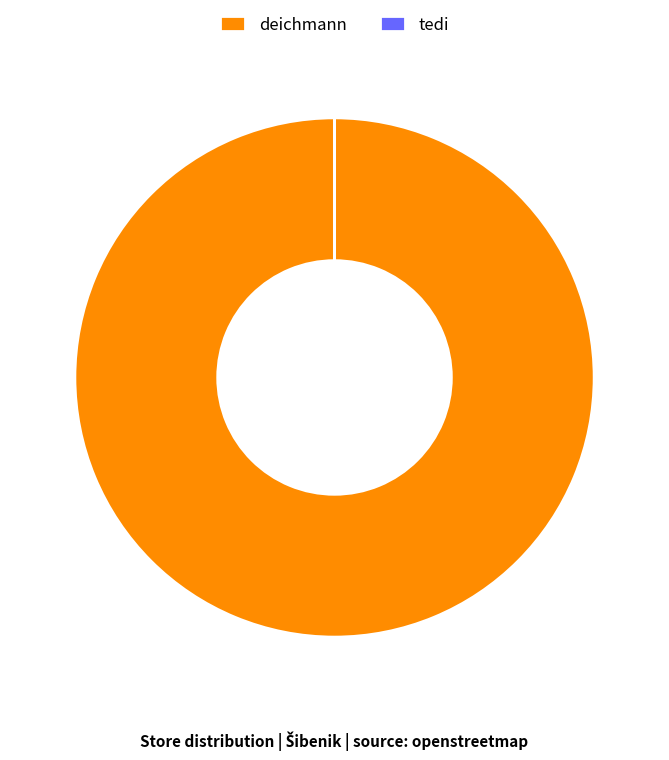

Is there any slice that represents more than half of the pie?

Yes